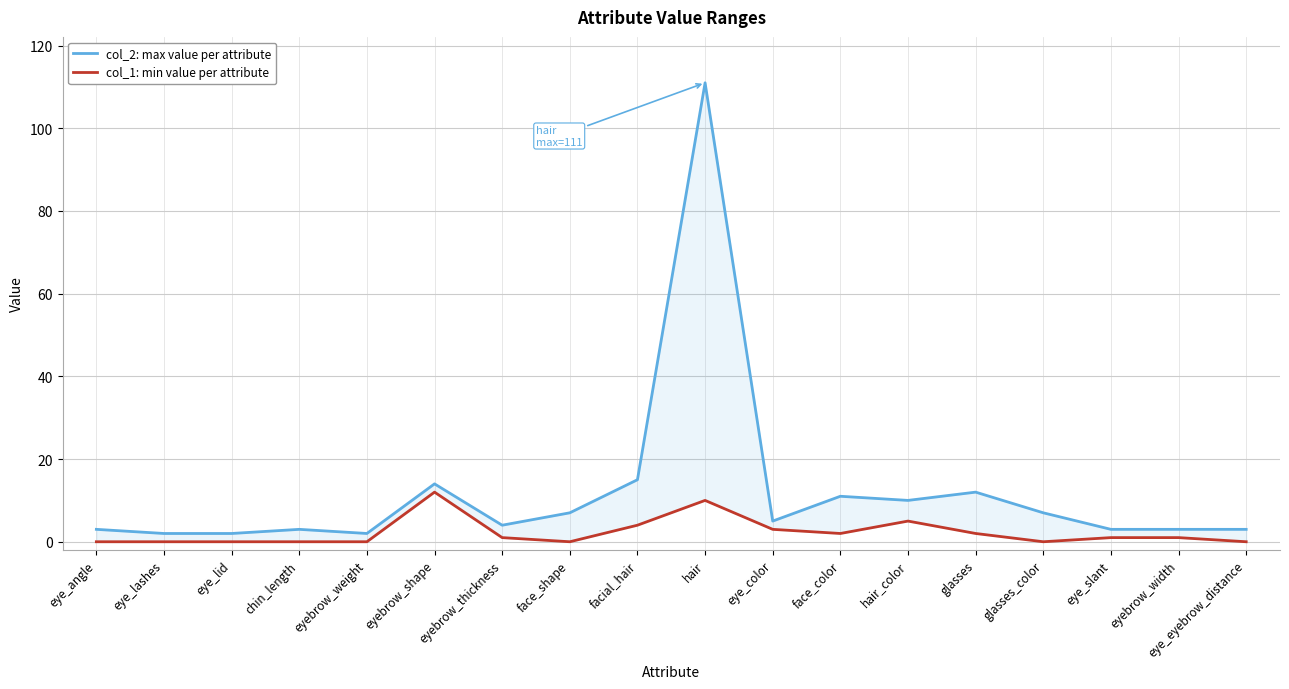

Is the value of col_1: min value per attribute at eye_eyebrow_distance greater than the value of col_2: max value per attribute at eyebrow_width?

No